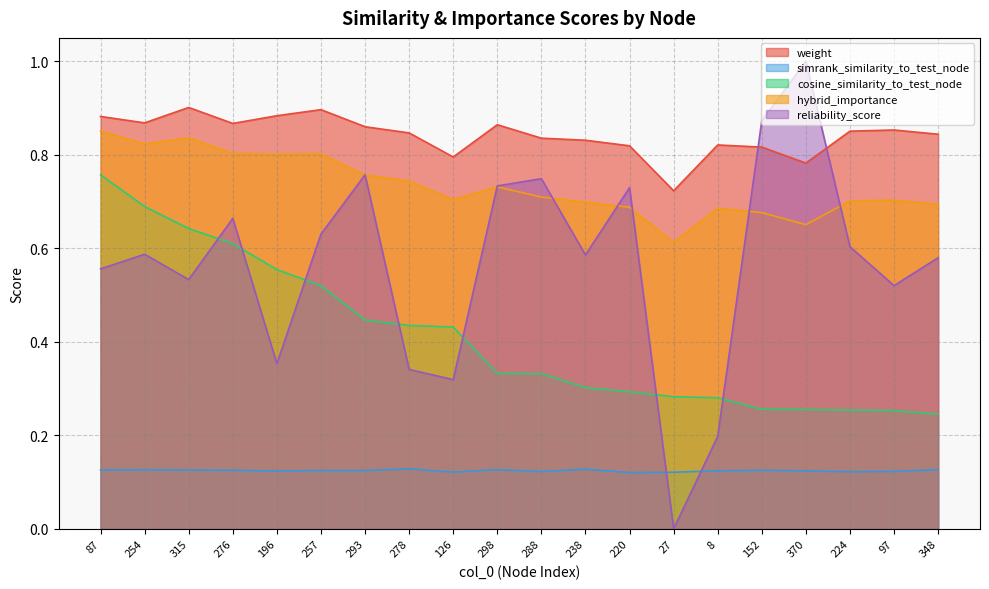

Reading left to right, transcribe all the data shown in this chart.

weight: 87=0.9	254=0.9	315=0.9	276=0.9	196=0.9	257=0.9	293=0.9	278=0.8	126=0.8	298=0.9	288=0.8	238=0.8	220=0.8	27=0.7	8=0.8	152=0.8	370=0.8	224=0.9	97=0.9	348=0.8
simrank_similarity_to_test_node: 87=0.1	254=0.1	315=0.1	276=0.1	196=0.1	257=0.1	293=0.1	278=0.1	126=0.1	298=0.1	288=0.1	238=0.1	220=0.1	27=0.1	8=0.1	152=0.1	370=0.1	224=0.1	97=0.1	348=0.1
cosine_similarity_to_test_node: 87=0.8	254=0.7	315=0.6	276=0.6	196=0.6	257=0.5	293=0.4	278=0.4	126=0.4	298=0.3	288=0.3	238=0.3	220=0.3	27=0.3	8=0.3	152=0.3	370=0.3	224=0.3	97=0.3	348=0.2
hybrid_importance: 87=0.9	254=0.8	315=0.8	276=0.8	196=0.8	257=0.8	293=0.8	278=0.7	126=0.7	298=0.7	288=0.7	238=0.7	220=0.7	27=0.6	8=0.7	152=0.7	370=0.7	224=0.7	97=0.7	348=0.7
reliability_score: 87=0.6	254=0.6	315=0.5	276=0.7	196=0.4	257=0.6	293=0.8	278=0.3	126=0.3	298=0.7	288=0.7	238=0.6	220=0.7	27=0.0	8=0.2	152=0.9	370=1.0	224=0.6	97=0.5	348=0.6